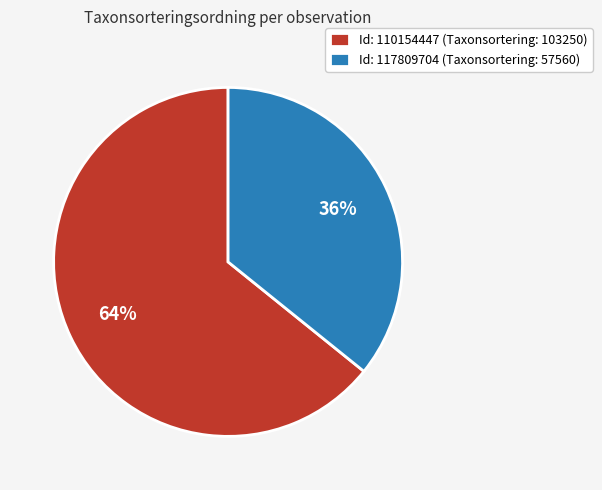

Combined, do Id: 110154447 (Taxonsortering: 103250) and Id: 117809704 (Taxonsortering: 57560) account for over 50%?

Yes